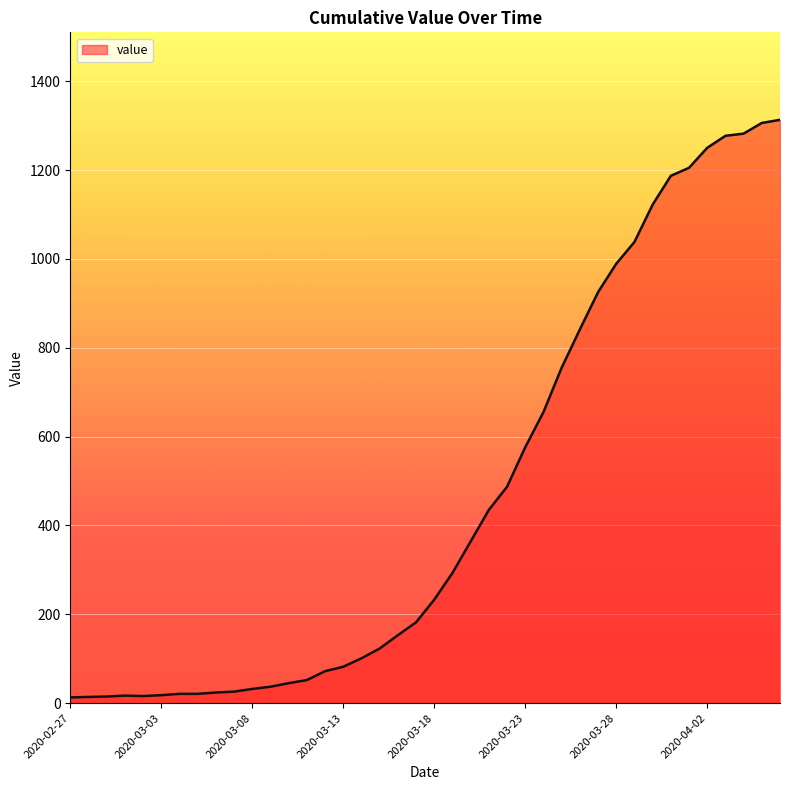

What is the difference between the maximum and minimum values?

1300